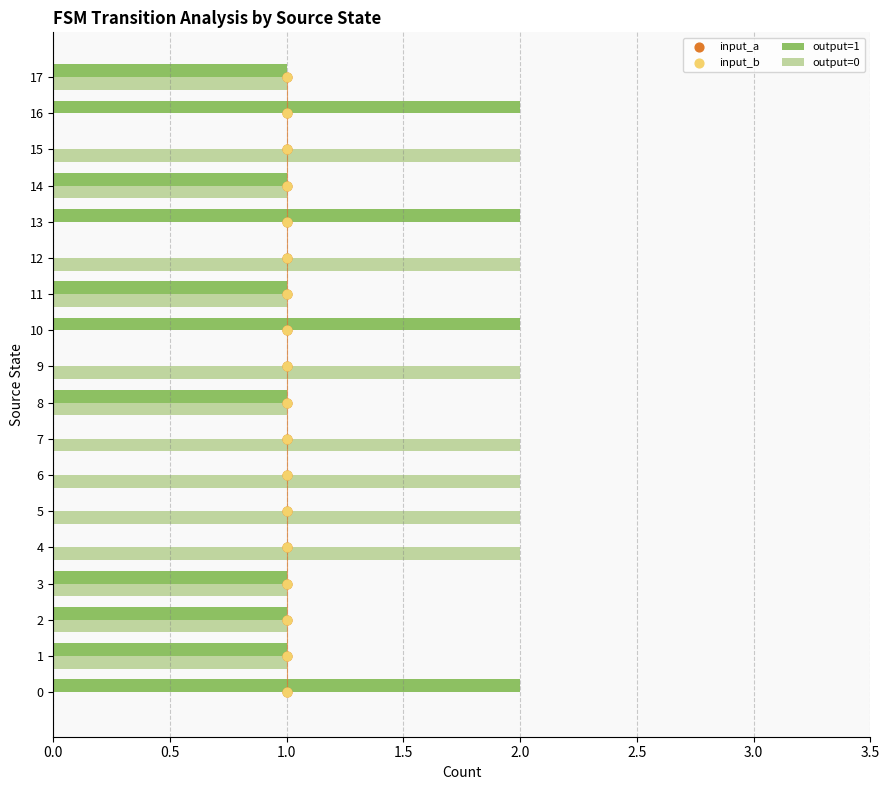

Which series contains the highest Y value?

input_a